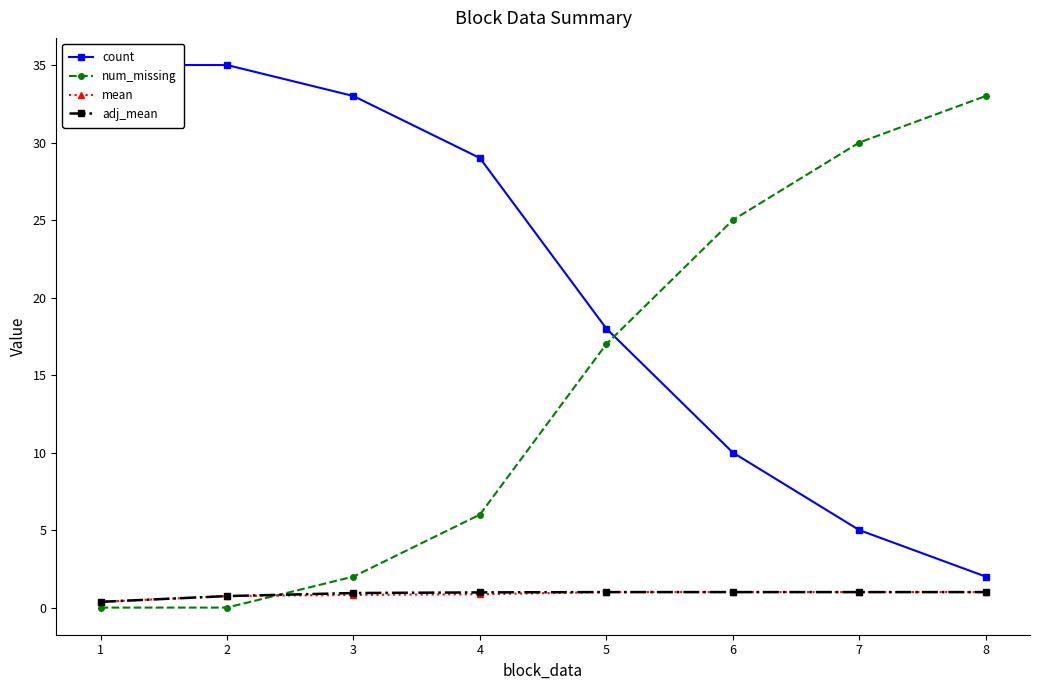

At which label is count closest to 18?

5